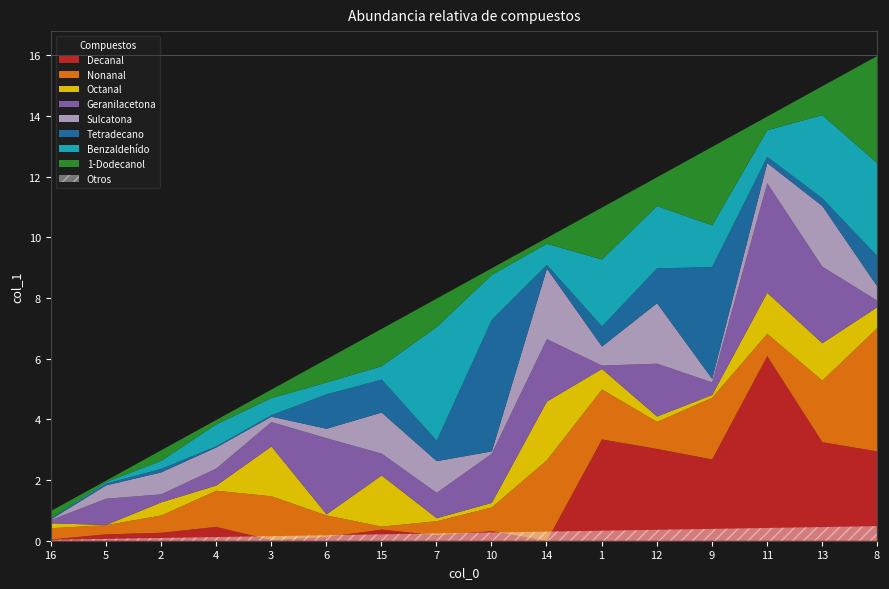

What is the label of the 7th point from the left?

15